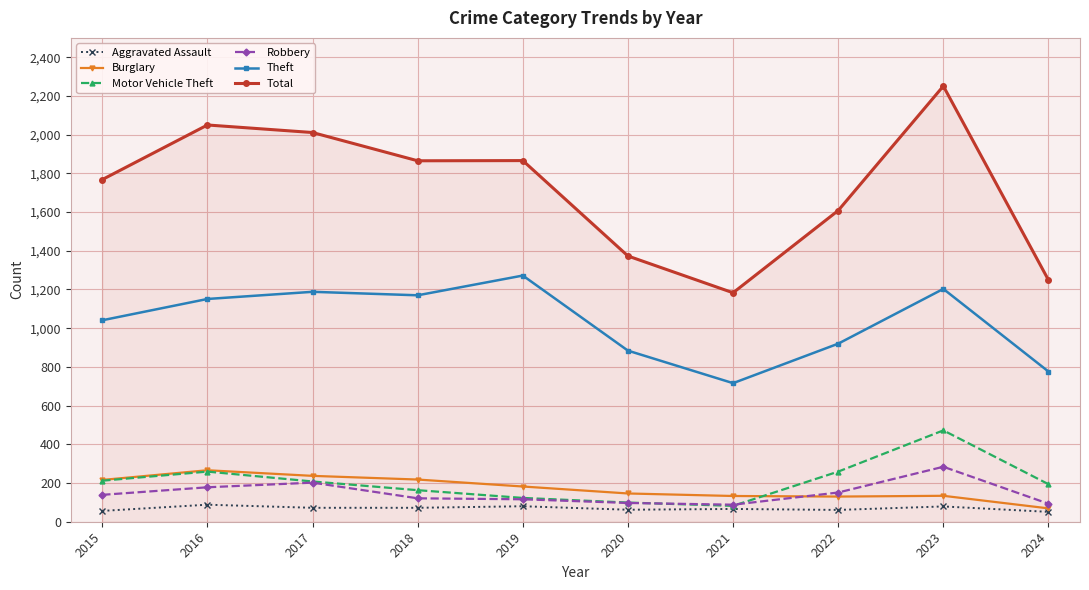

What is the difference between the Motor Vehicle Theft values at 2017 and 2019?

85